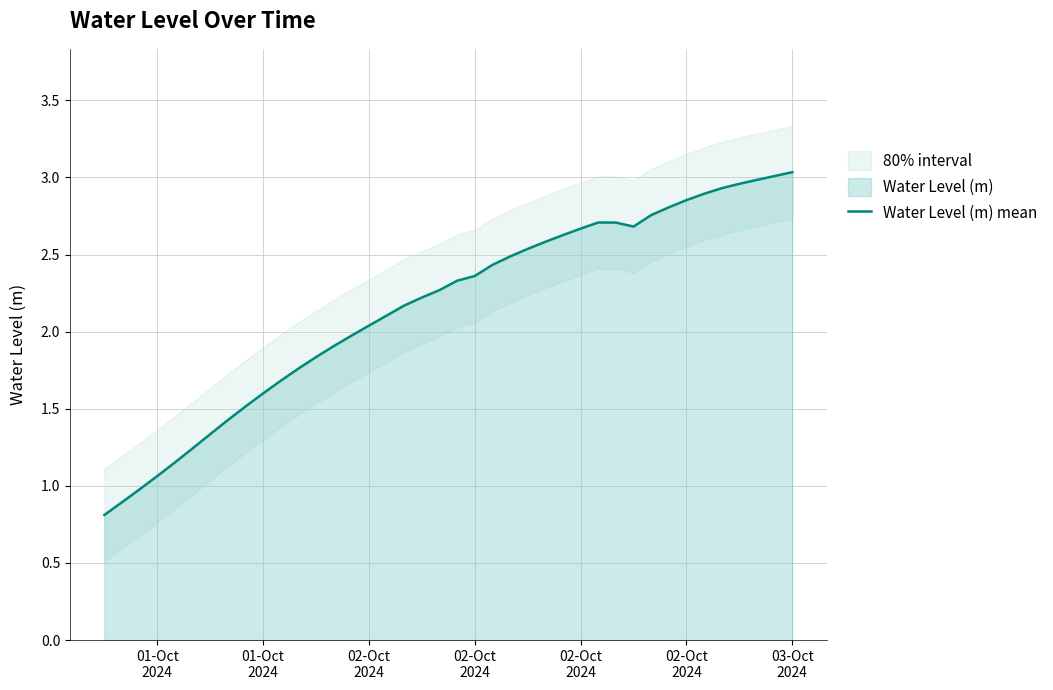

Reading left to right, list all the values displayed in this chart.

0.8	0.9	1.0	1.1	1.2	1.2	1.3	1.4	1.5	1.6	1.7	1.8	1.8	1.9	2.0	2.0	2.1	2.2	2.2	2.3	2.3	2.4	2.4	2.5	2.5	2.6	2.6	2.7	2.7	2.7	2.7	2.8	2.8	2.9	2.9	2.9	3.0	3.0	3.0	3.0